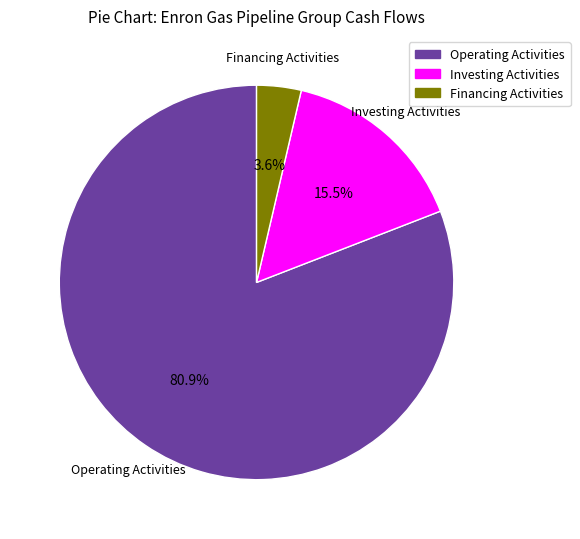

What is the largest slice in the pie chart?

Operating Activities